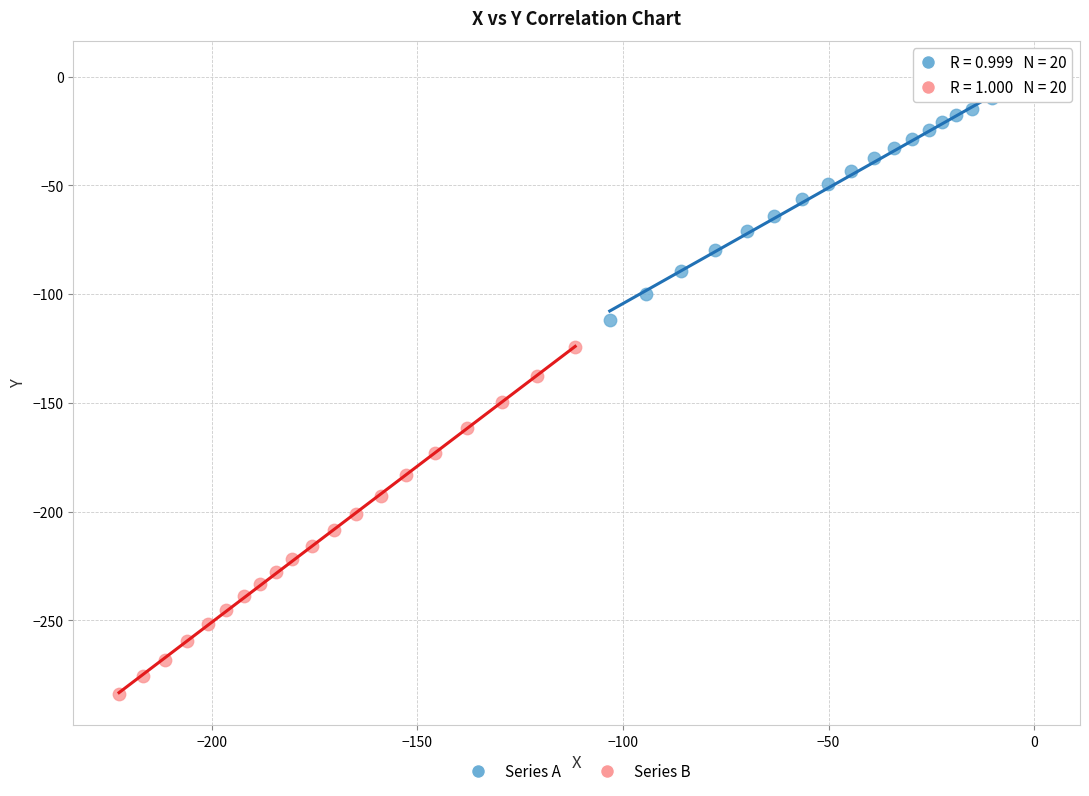

Which series contains the highest Y value?

Series A